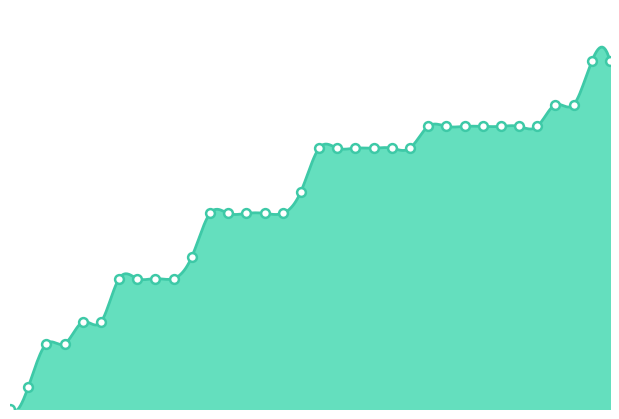

Approximately how many times larger is the value at 2020-06-08 compared to 2020-07-06?

0.2